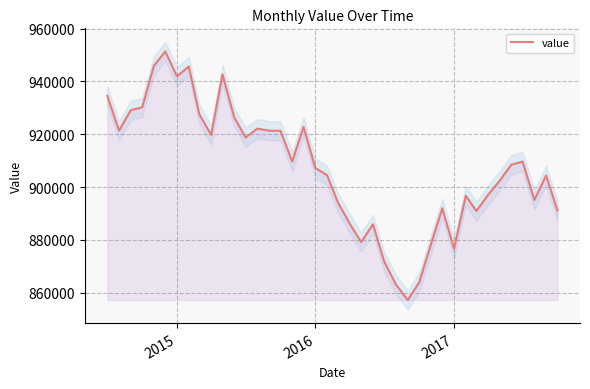

What is the maximum value for value?

951379